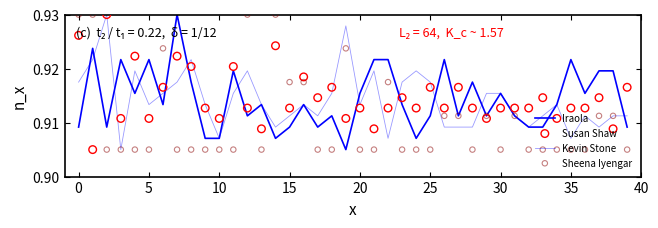

Which series contains the highest Y value?

Iraola